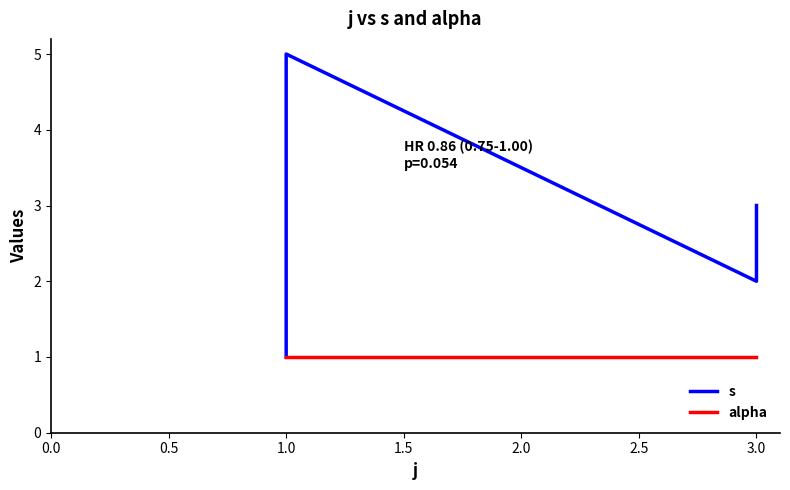

List the series in order of their overall mean, highest first.

s, alpha